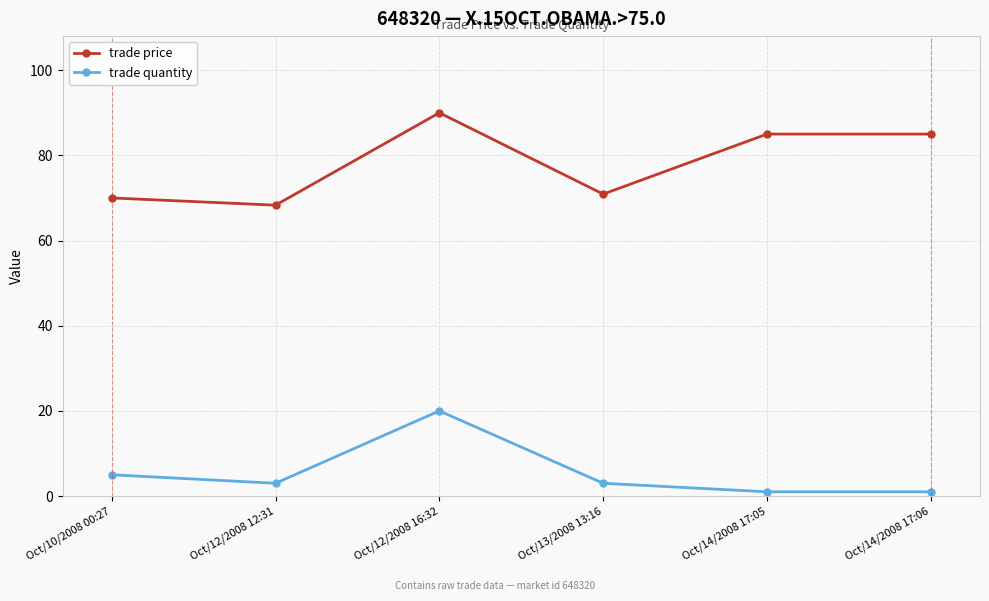

Rank the series at Oct/14/2008 17:06 from highest to lowest value.

trade price, trade quantity